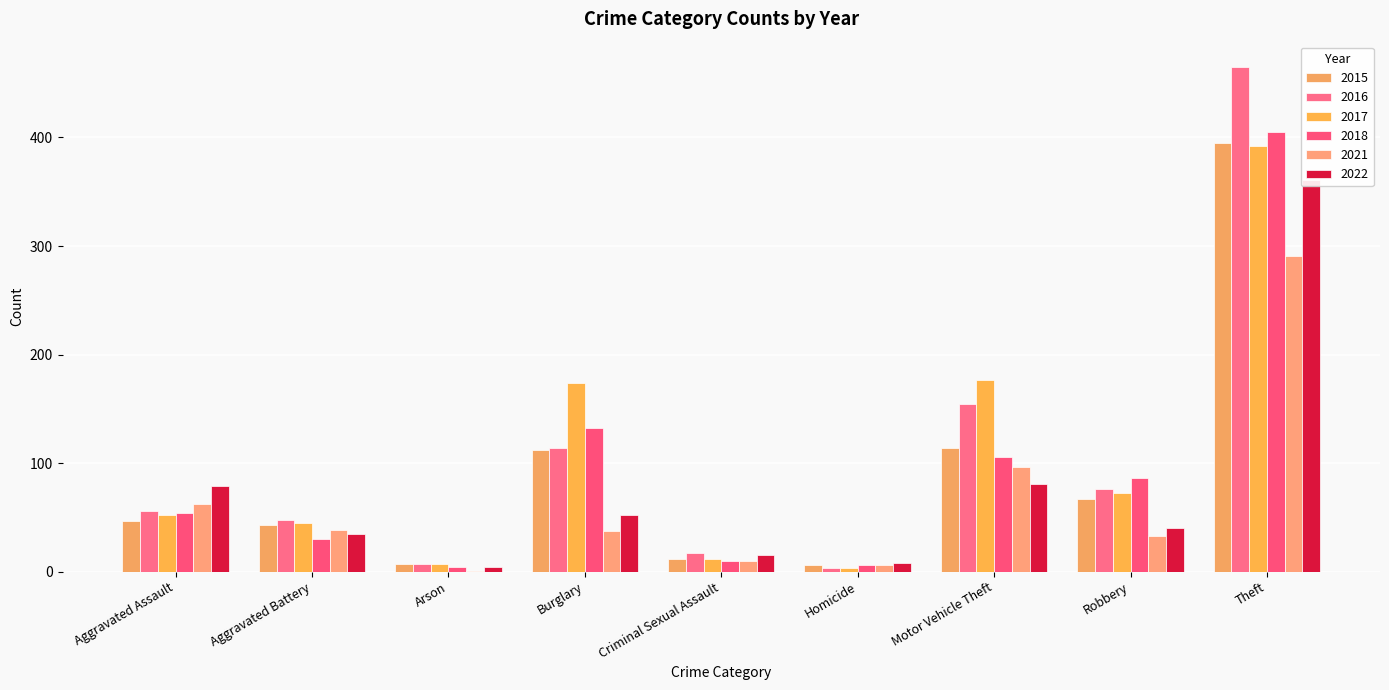

How many values in the 2021 series exceed 37?

4